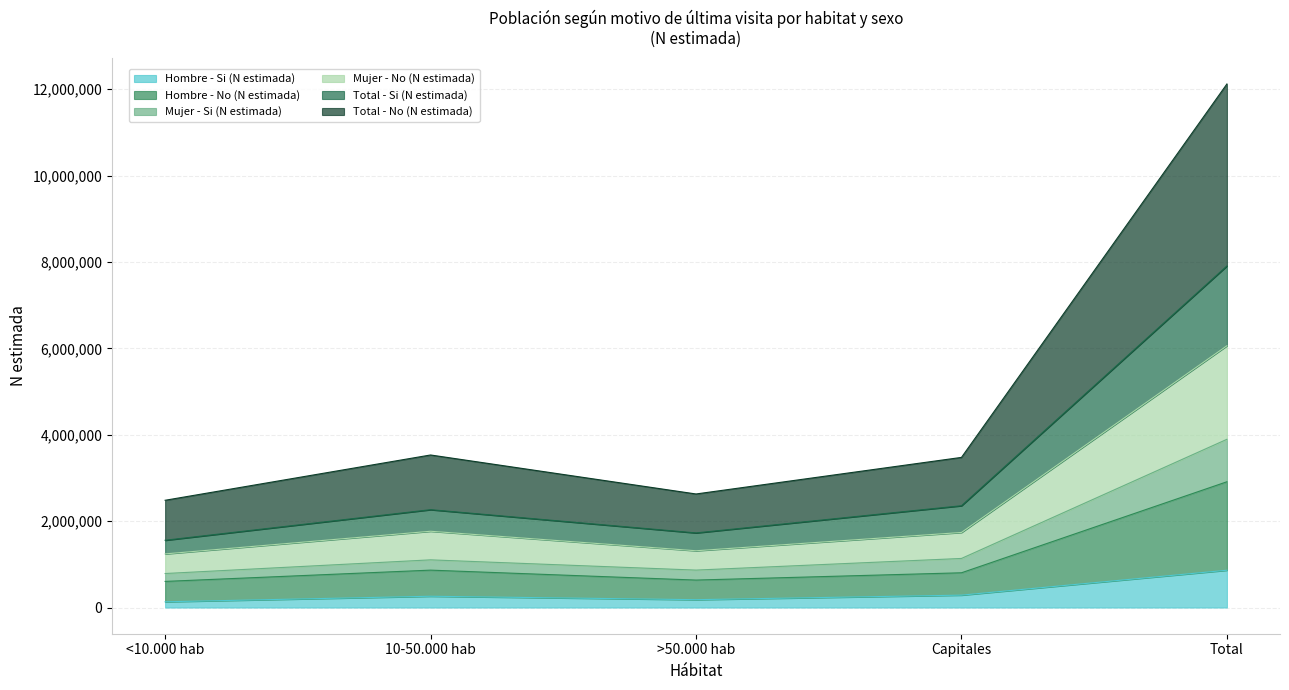

At which label does Hombre - Si (N estimada) reach its peak?

Total